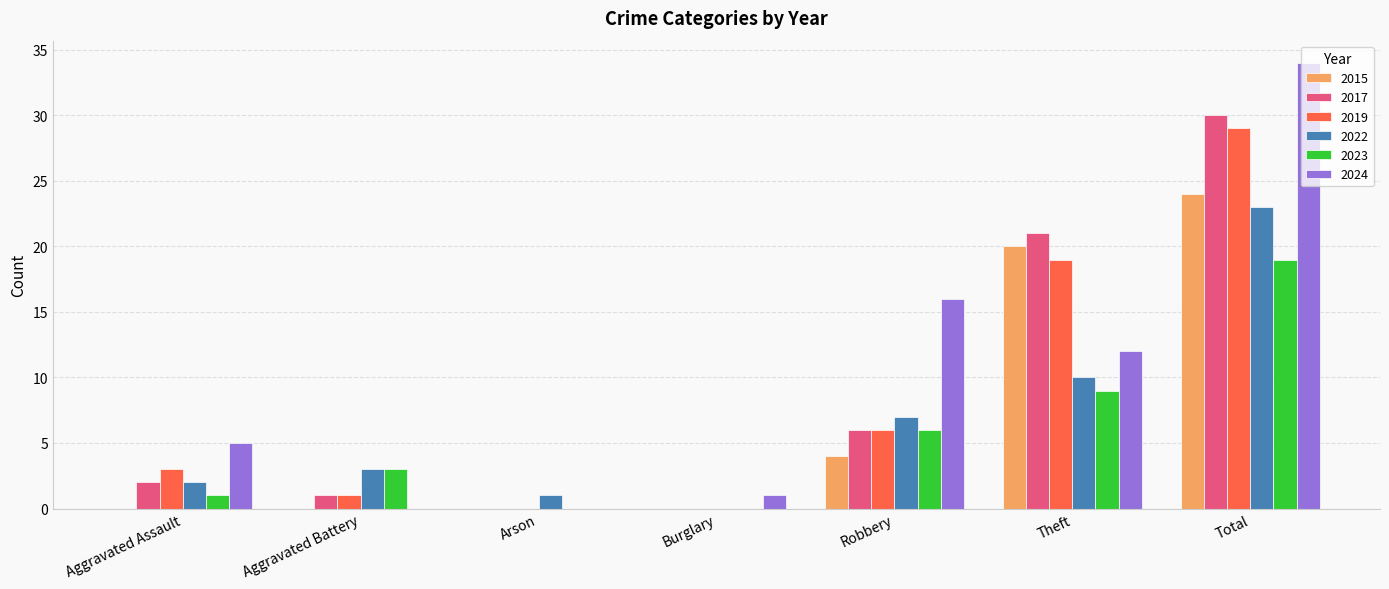

How many groups of bars are there?

7